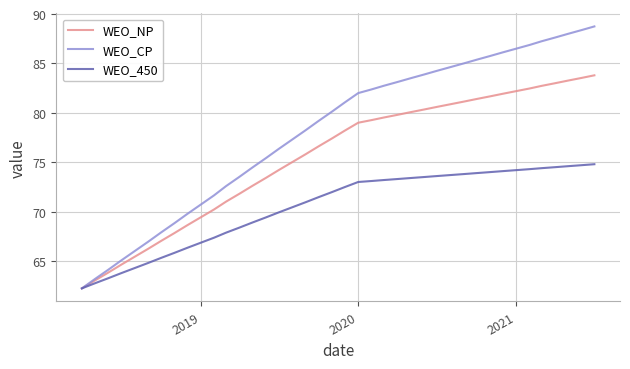

Which series has the widest spread of values?

WEO_CP